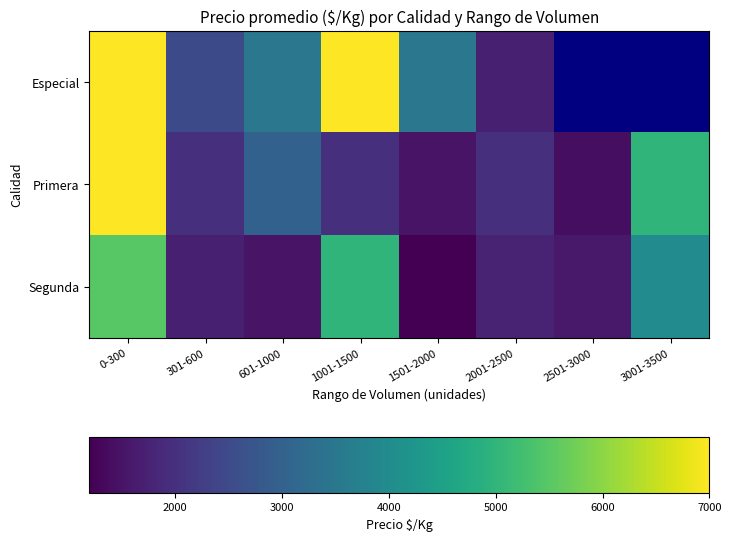

Rank the categories by Segunda value from highest to lowest.

0-300, 1001-1500, 3001-3500, 2001-2500, 301-600, 2501-3000, 601-1000, 1501-2000